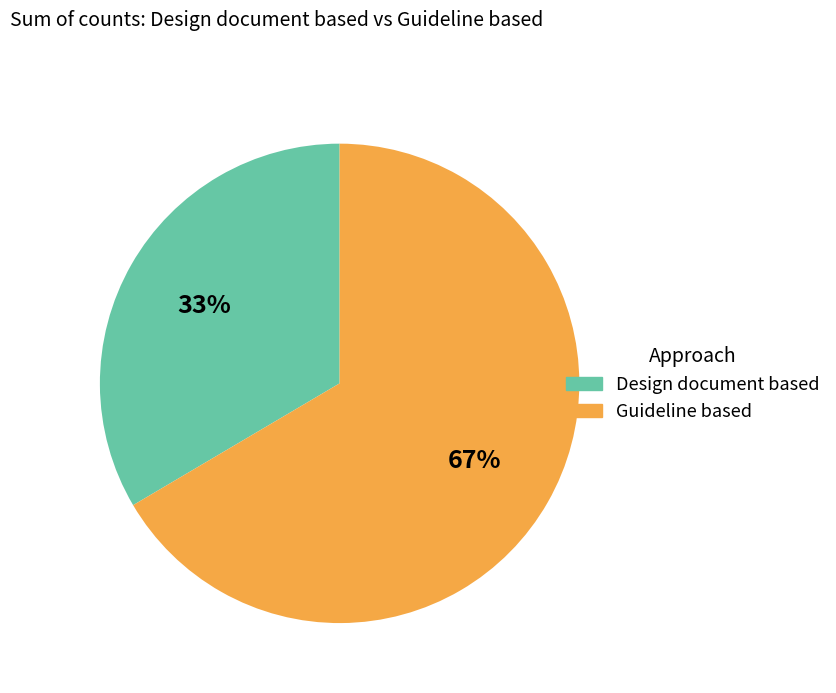

The Guideline based slice represents 73% of the pie. True or false?

False